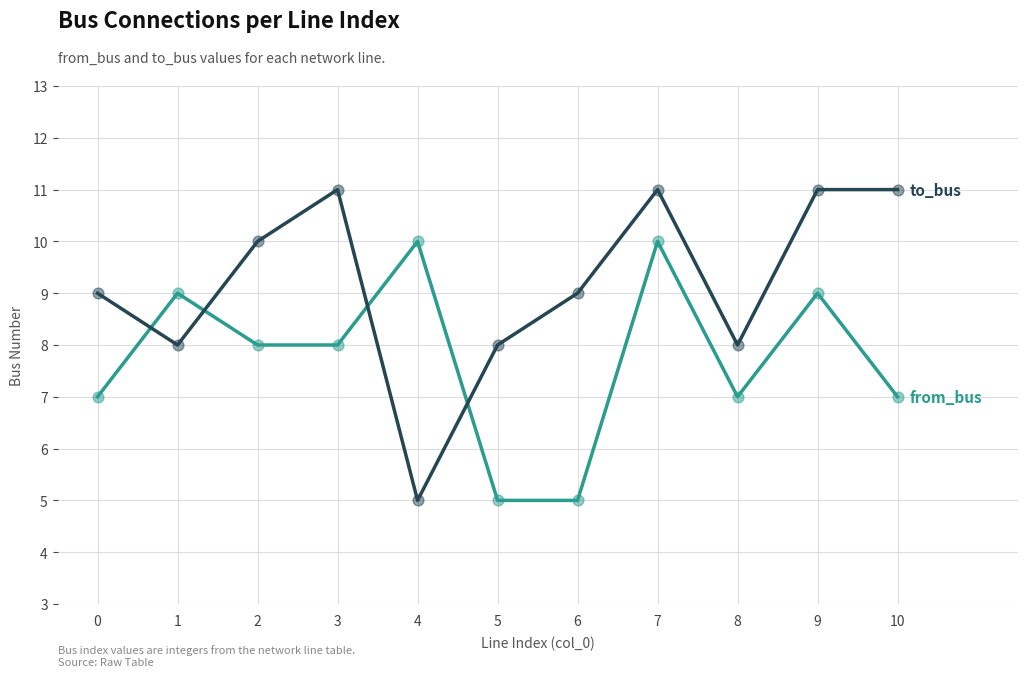

What is the total value across all series at 1?

17